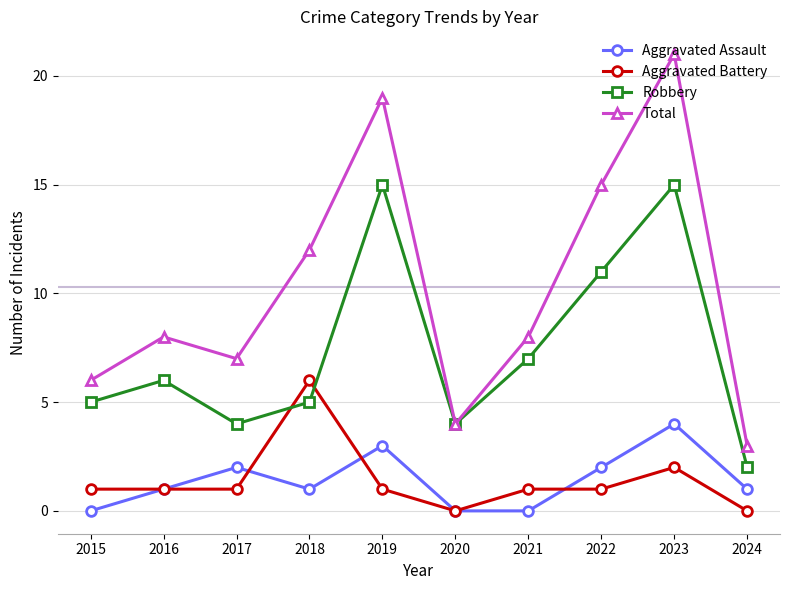

Where is the first local maximum for Total?

2016